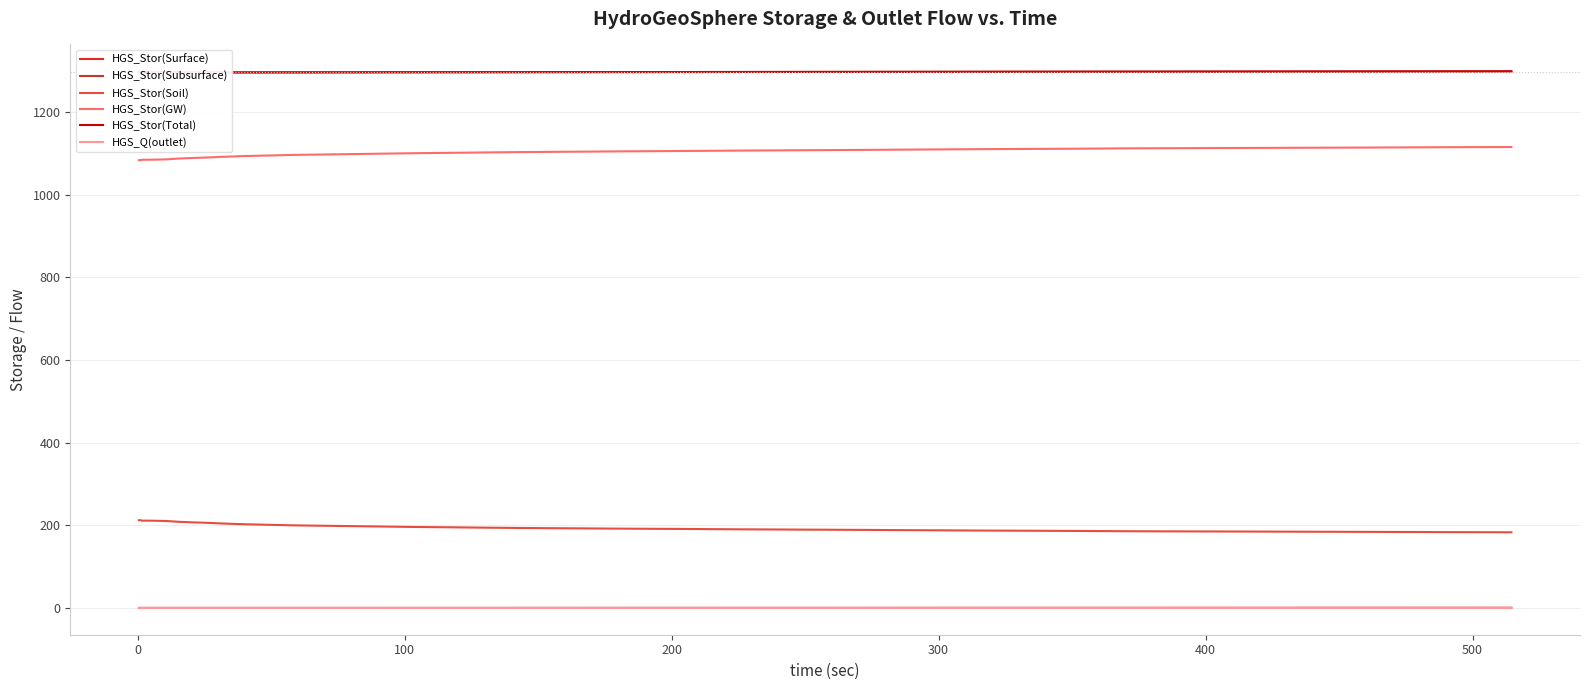

True or false: HGS_Q(outlet) and HGS_Stor(Soil) intersect in this chart.

False